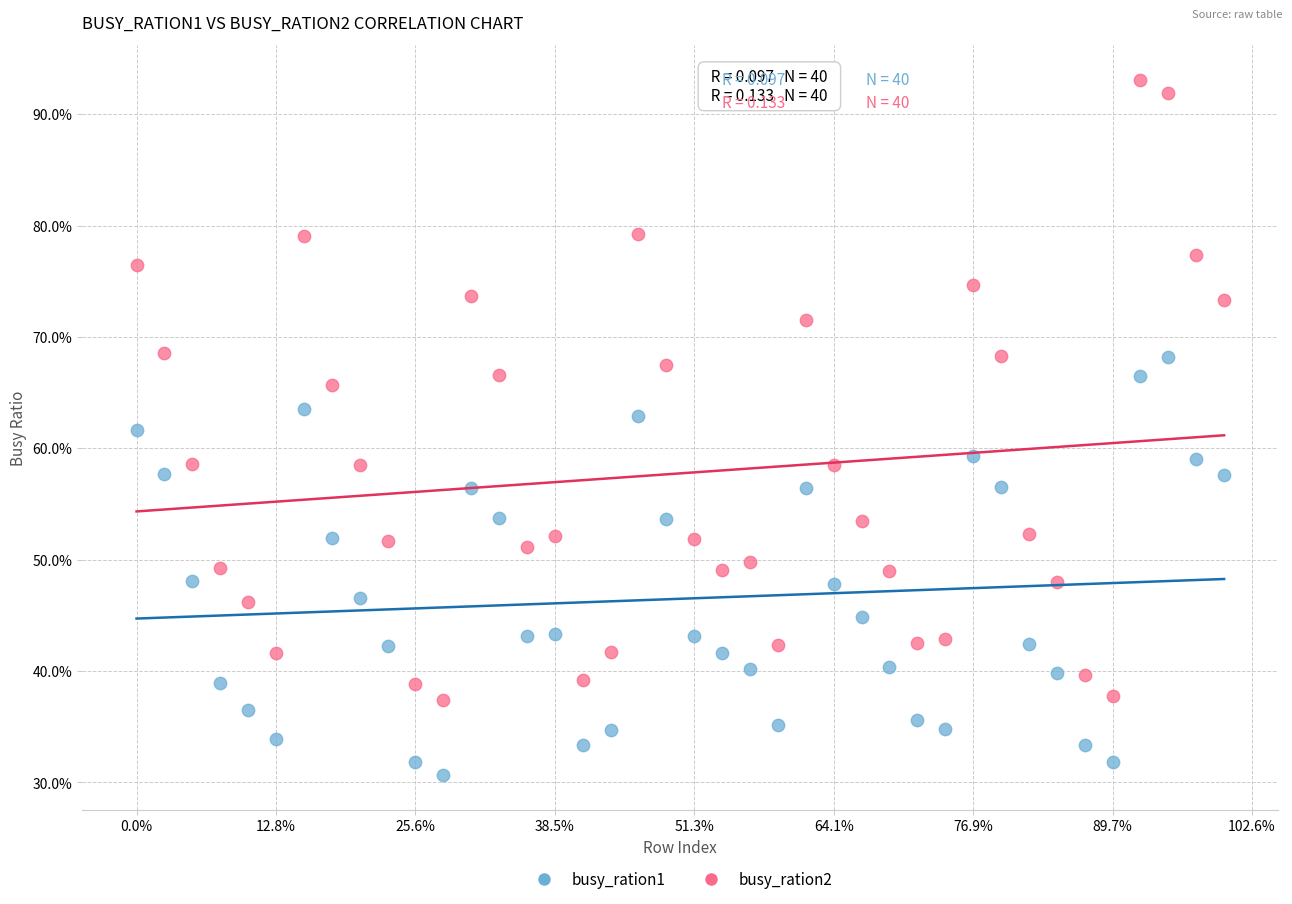

What are all the series names shown in the legend?

busy_ration1, busy_ration2